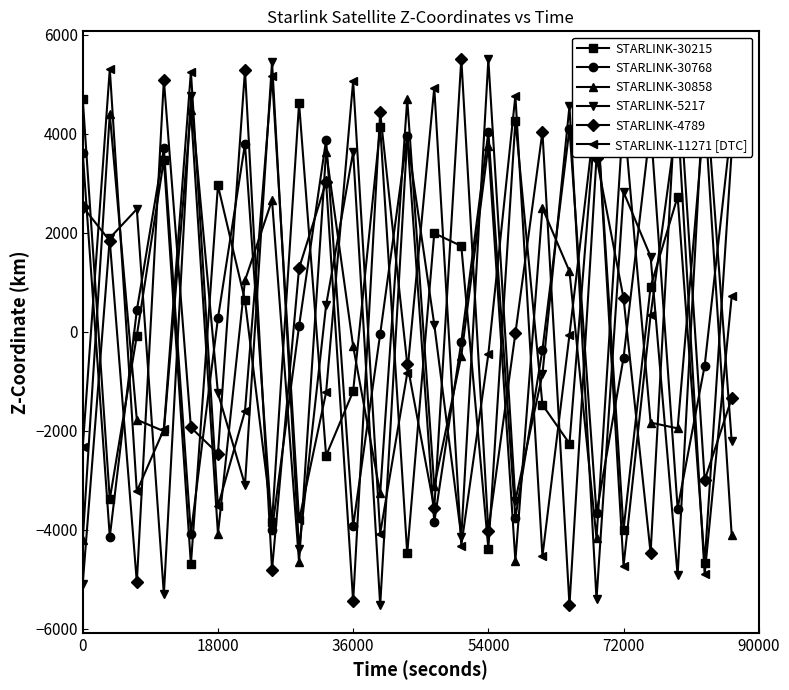

After their last crossing, which series has the higher values: STARLINK-11271 [DTC] or STARLINK-4789?

STARLINK-11271 [DTC]